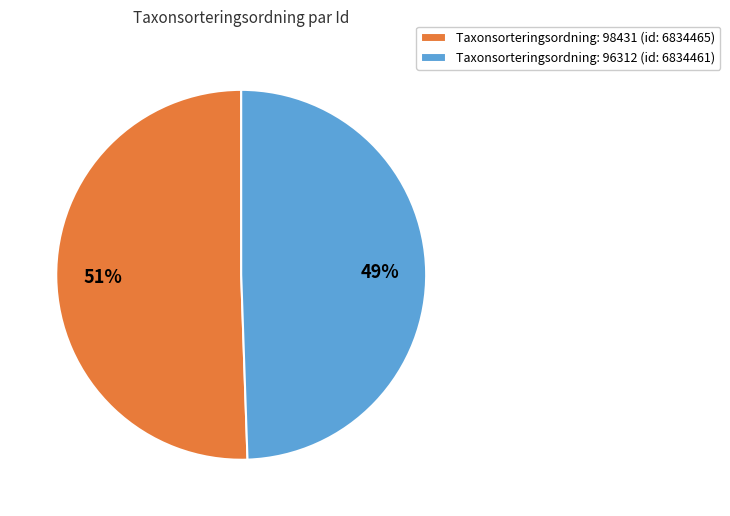

Which has a higher value, Taxonsorteringsordning: 96312 (id: 6834461) or Taxonsorteringsordning: 98431 (id: 6834465)?

Taxonsorteringsordning: 98431 (id: 6834465)